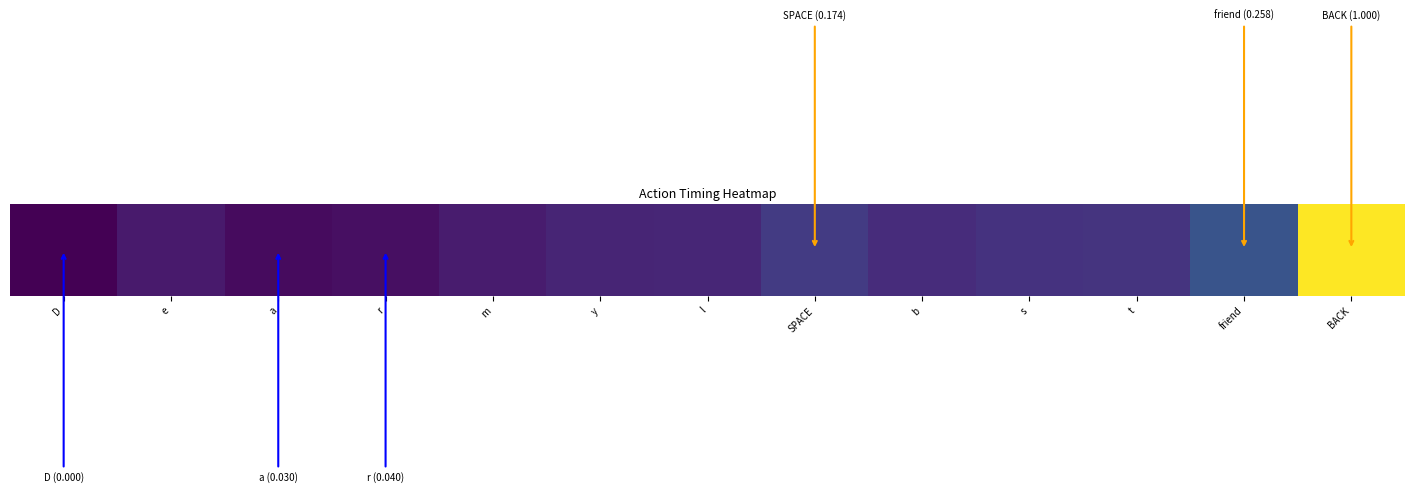

What is the sum of the values at b and l?

0.2